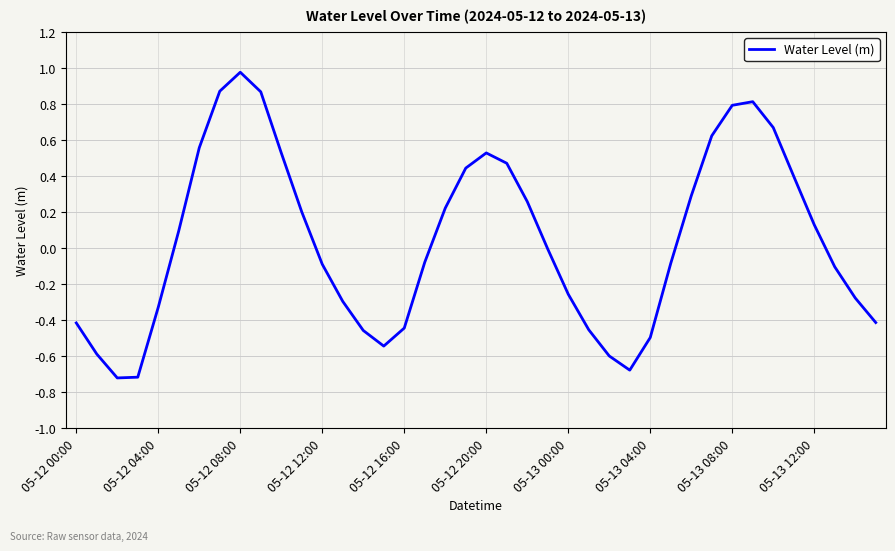

What is the difference between the maximum and minimum values?

1.7